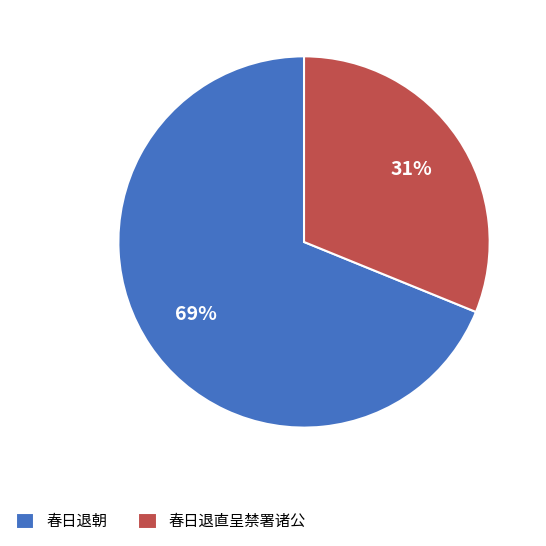

To the nearest percent, what is the difference between the 春日退直呈禁署诸公 and 春日退朝 slice percentages?

38%